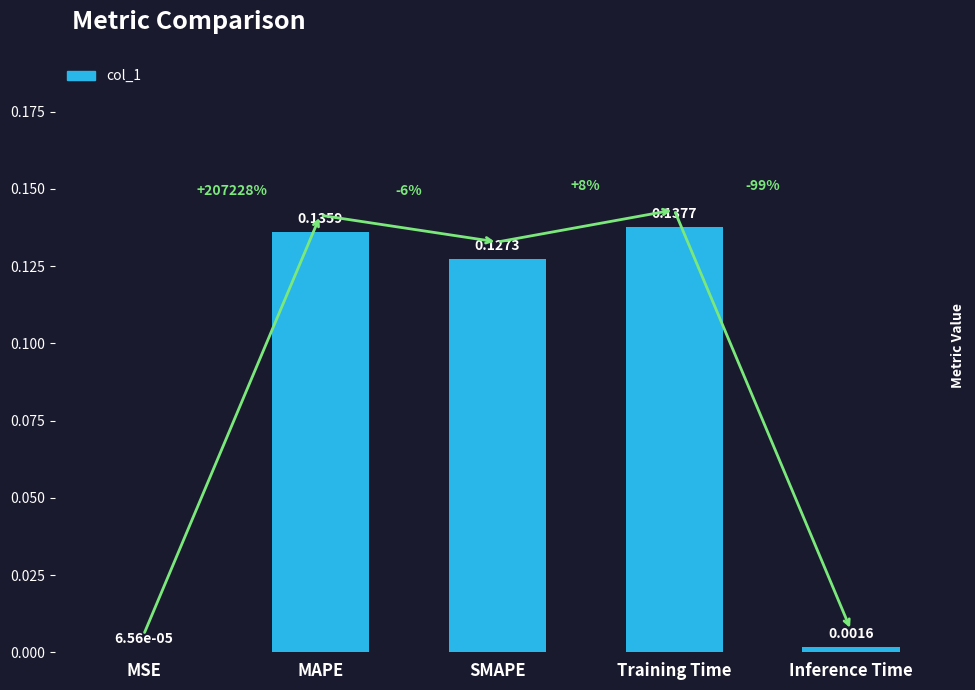

Which has a higher value, SMAPE or Training Time?

Training Time